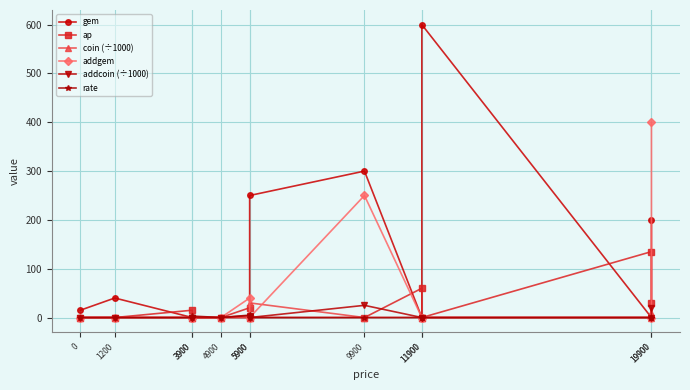

Which series has the largest range (max minus min)?

gem